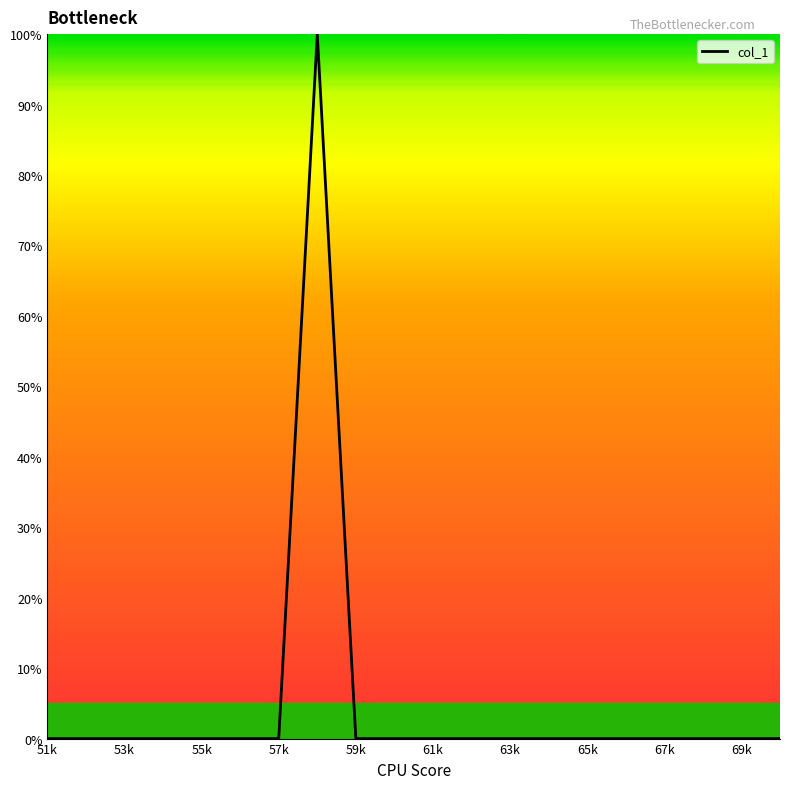

What is the average value?

5